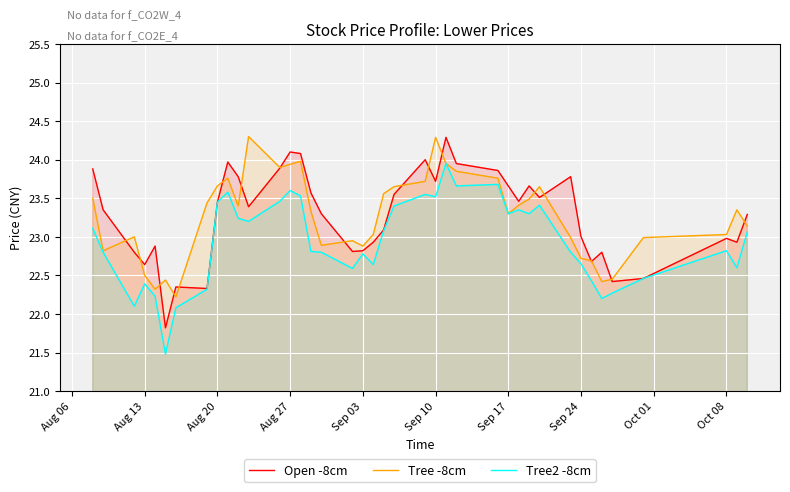

At Sep 10, list the series in order from largest to smallest.

Tree -8cm, Open -8cm, Tree2 -8cm